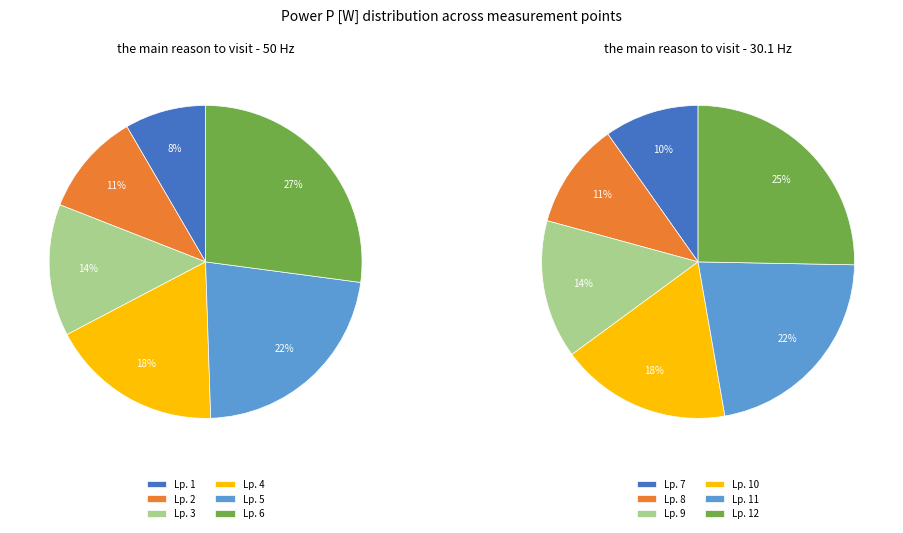

Which slice is the smallest?

7